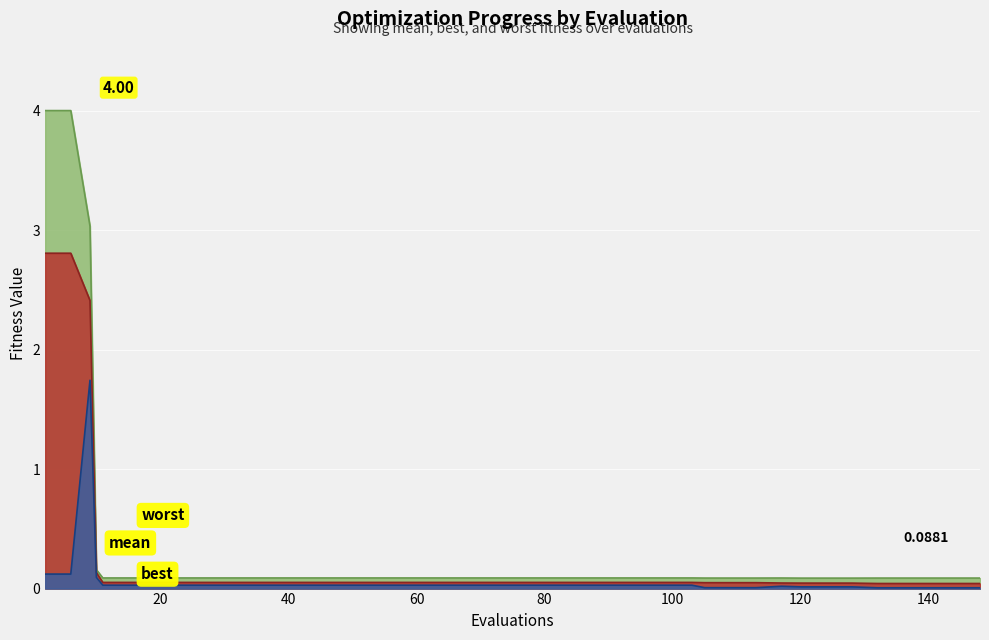

True or false: worst has a value of 0.1 at 83.

False